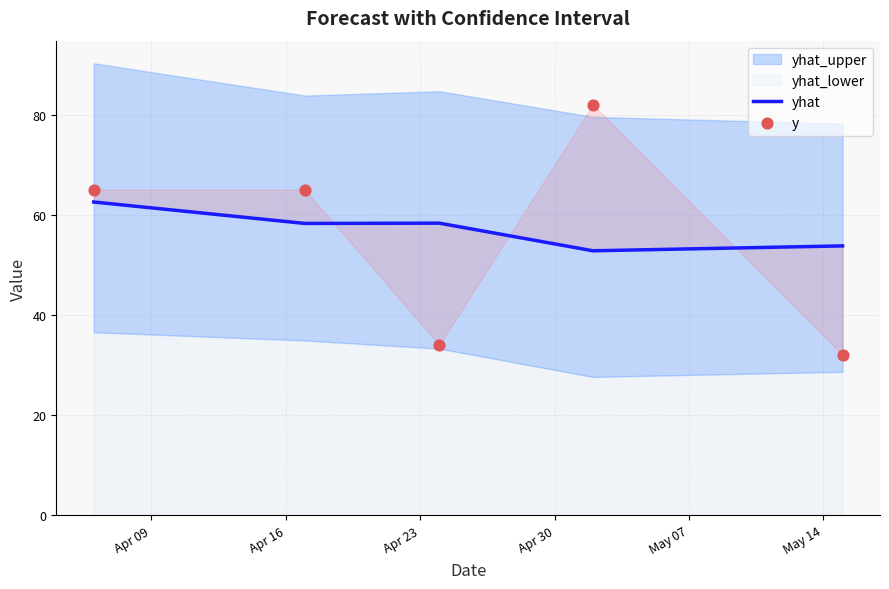

What is the total value across all series at Apr 09?

127.6